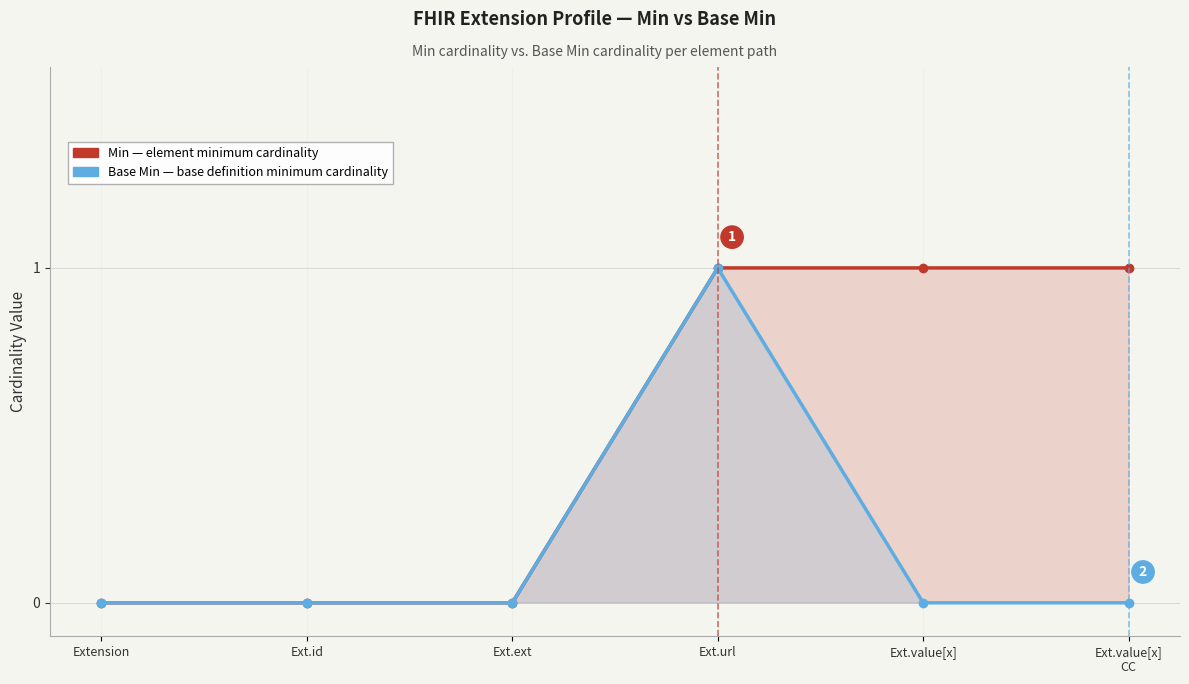

How many lines are shown in the chart?

2